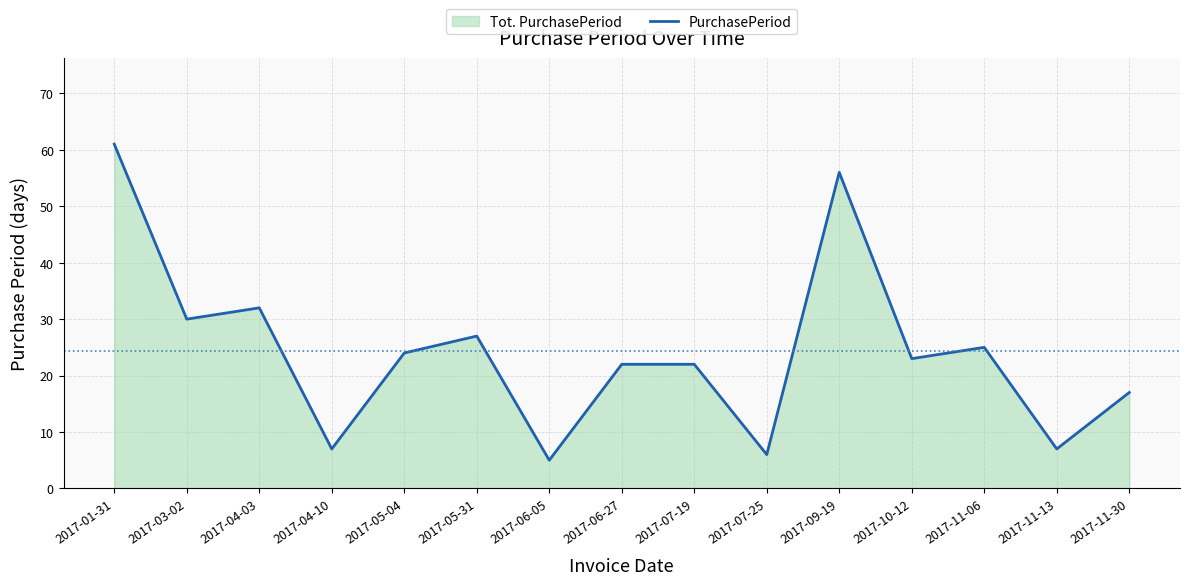

What is the label of the 5th point from the left?

2017-05-04